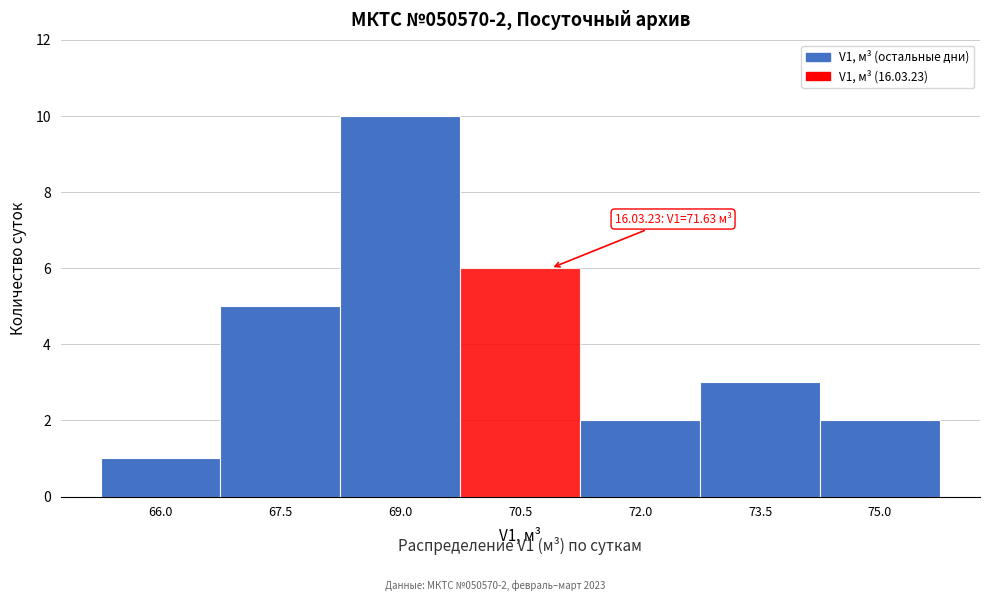

Reading left to right, transcribe all the data shown in this chart.

66.0=1	67.5=5	69.0=10	70.5=6	72.0=2	73.5=3	75.0=2